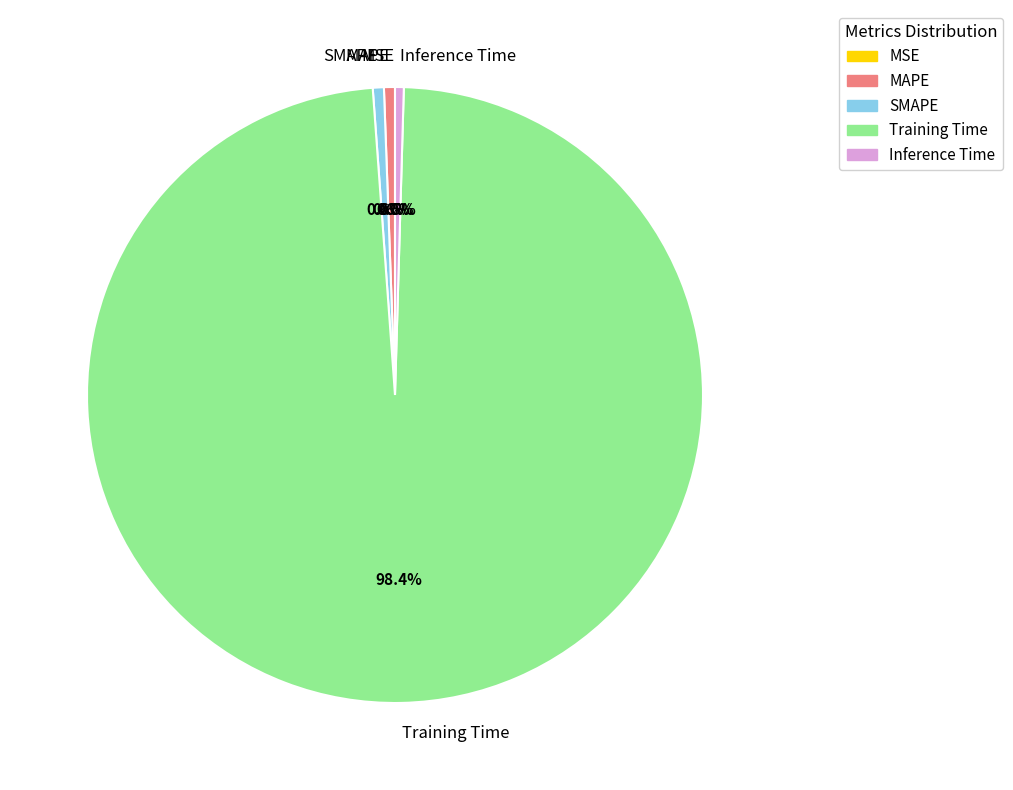

Which slice is the largest?

Training Time